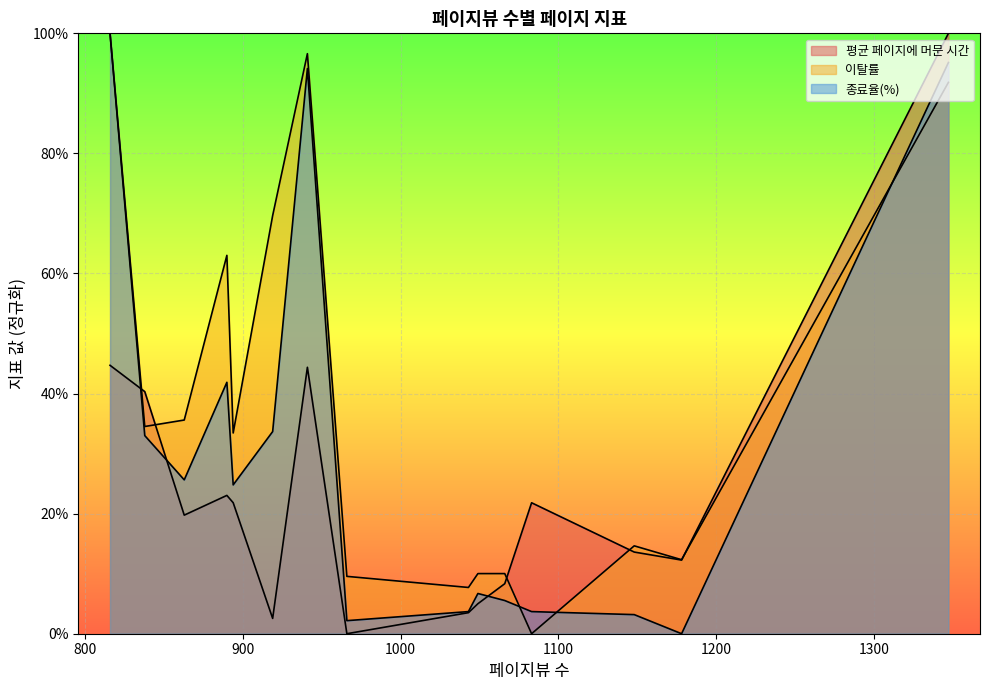

How many data points in 이탈률 are above 0?

14